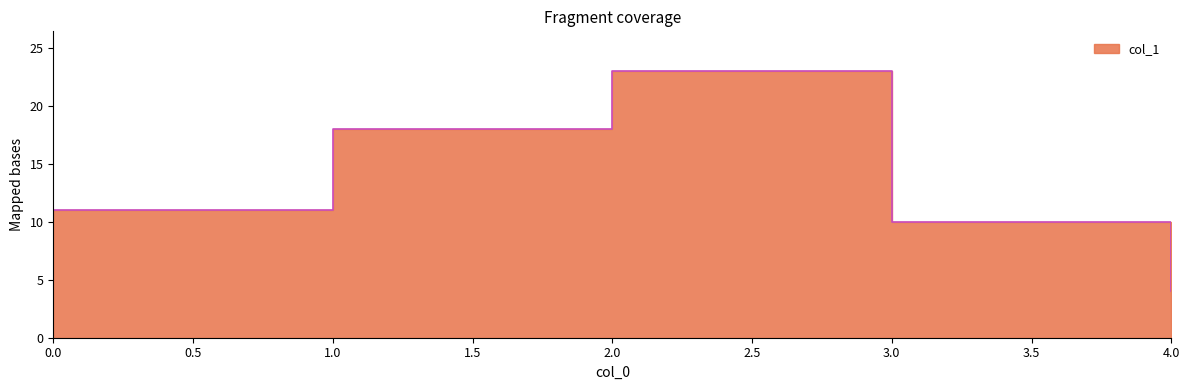

True or false: the data has more than 2 interior local peaks.

False